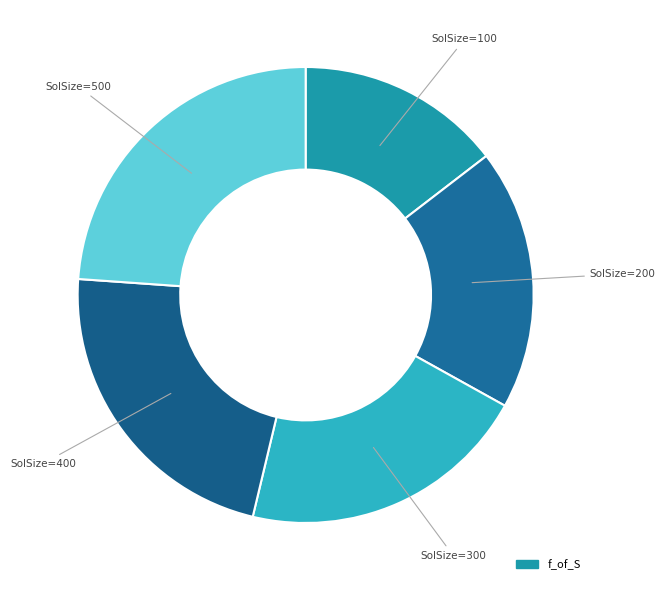

How many segments does this pie chart have?

5